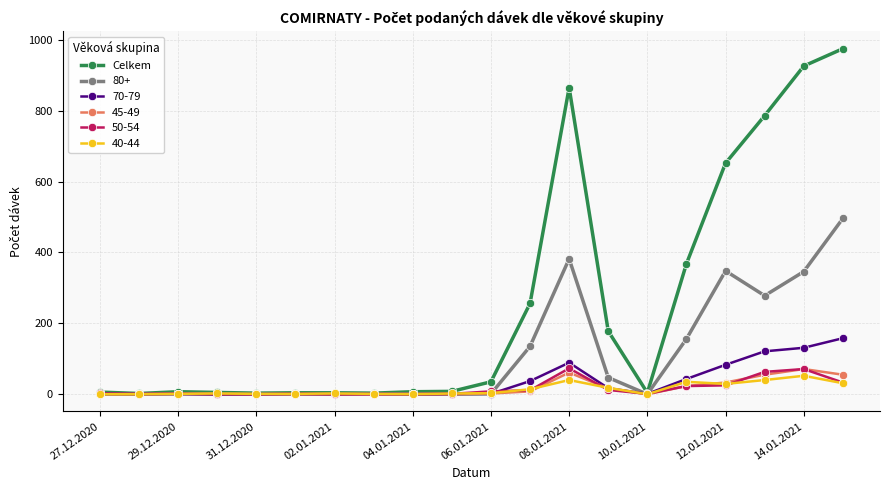

Which series has the largest total across all categories?

Celkem